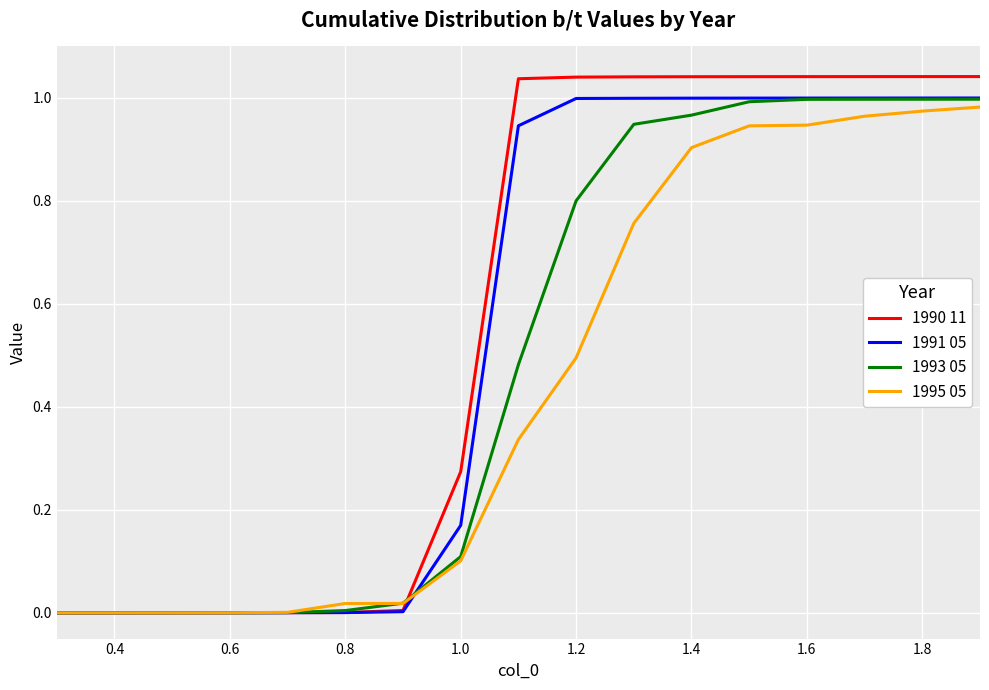

Which series has the widest spread of values?

1990 11